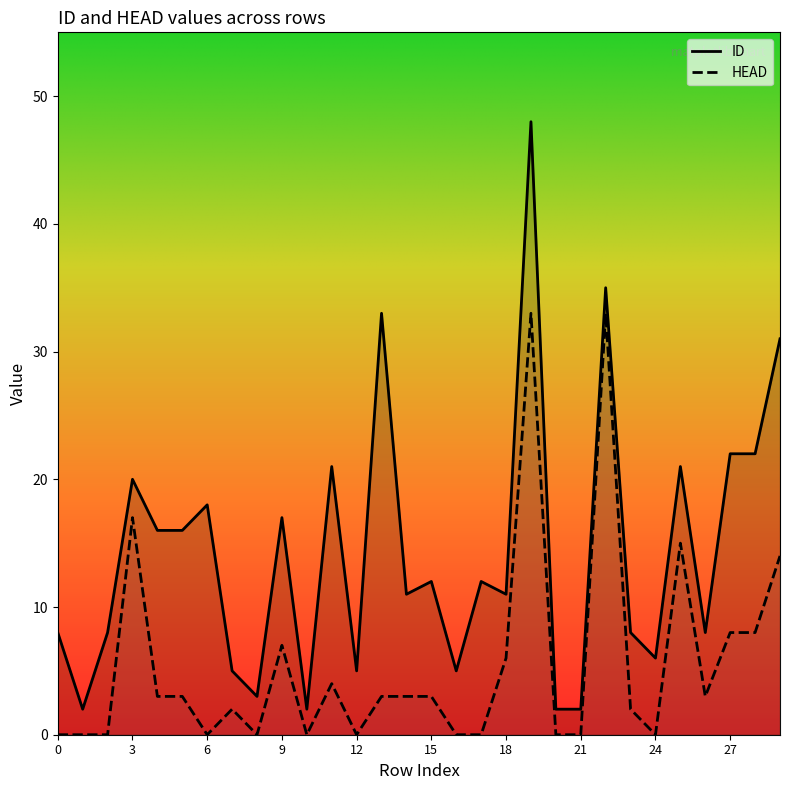

How many lines are shown in the chart?

2